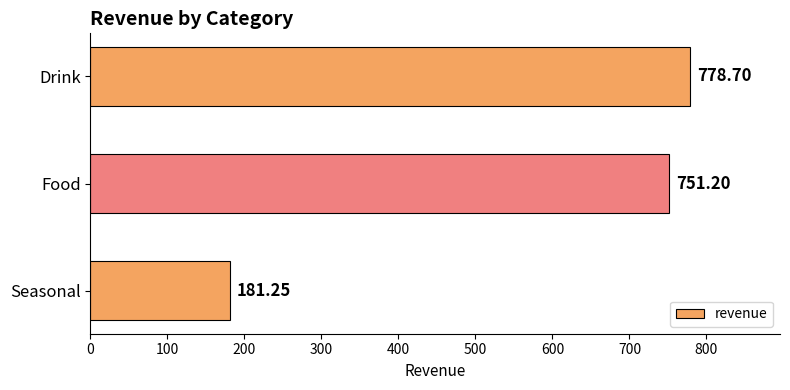

What is the greatest value displayed?

778.7